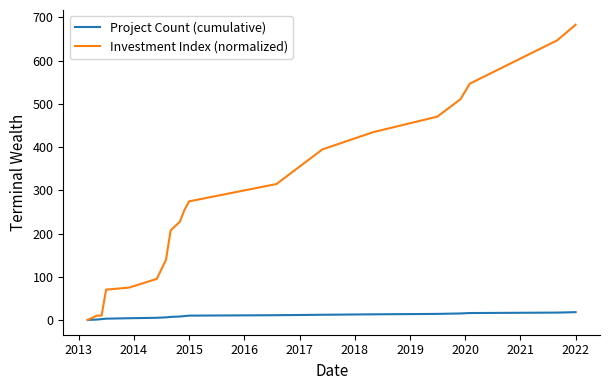

How many distinct data groups are displayed?

2